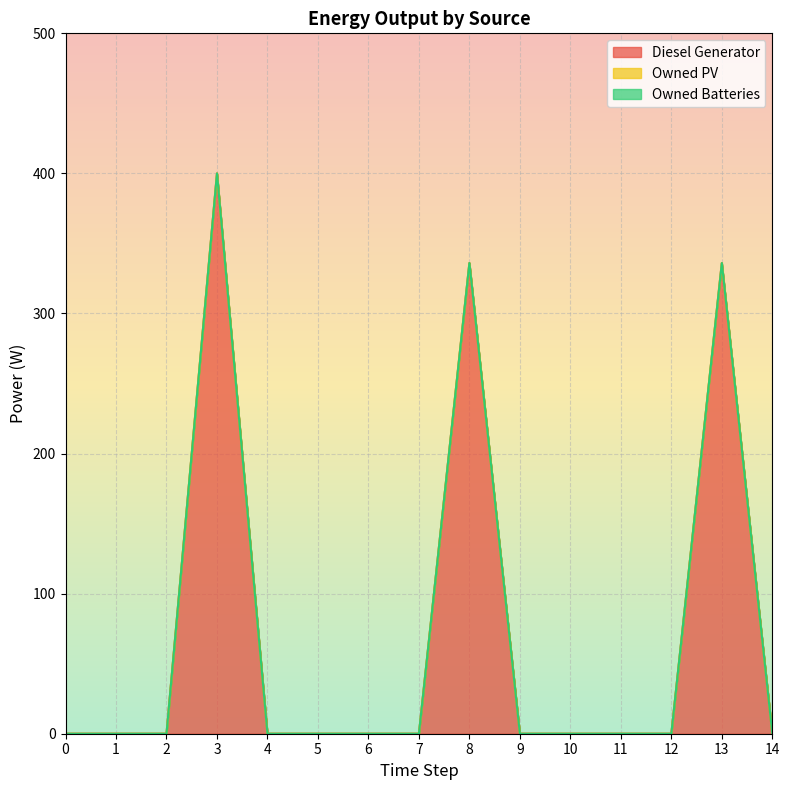

True or false: Owned Batteries and Owned PV cross at least once.

False